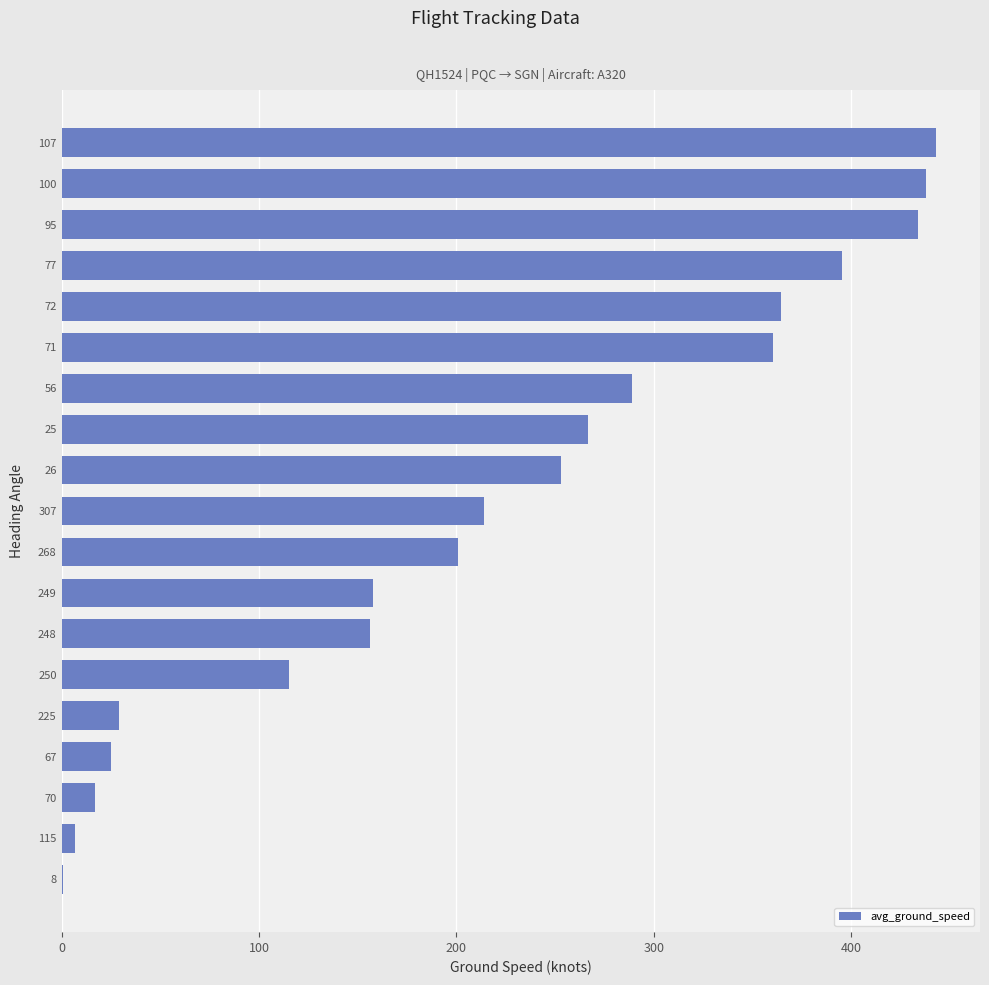

What is the ratio of the value at 71 to the value at 25?

1.4